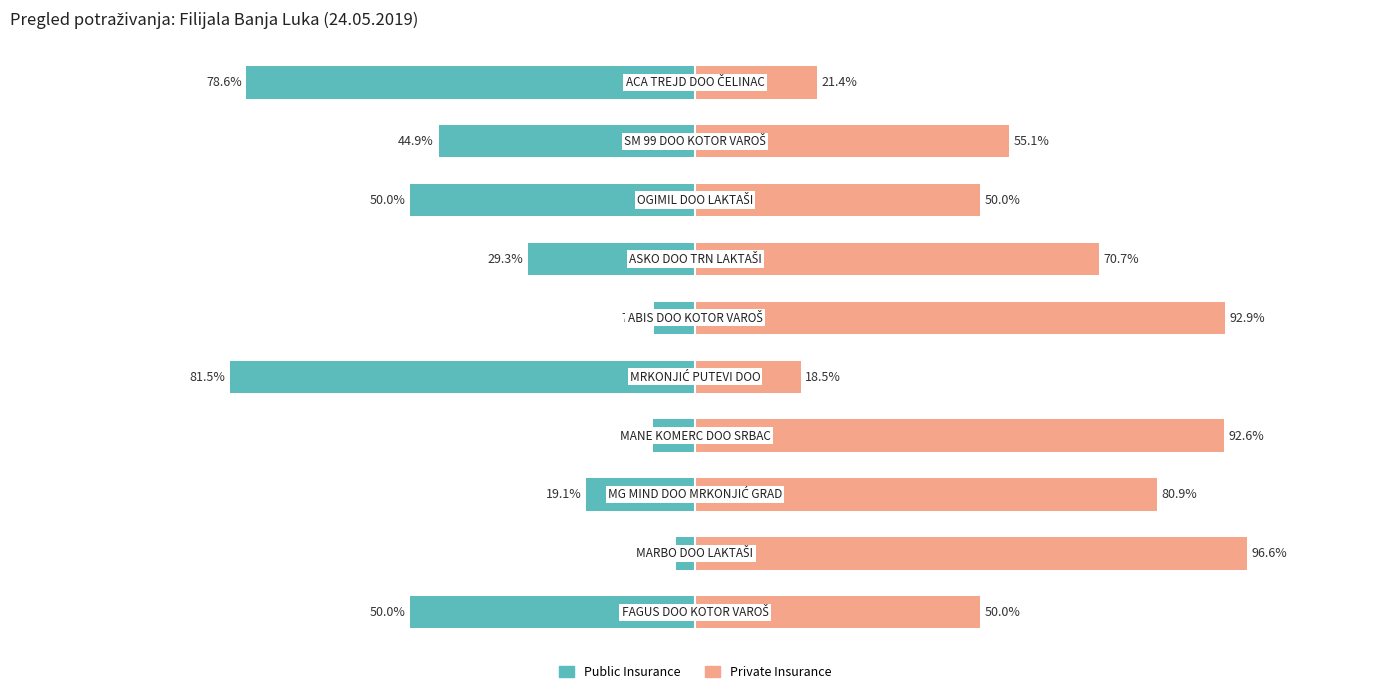

At which category is the sum across all series the highest?

1